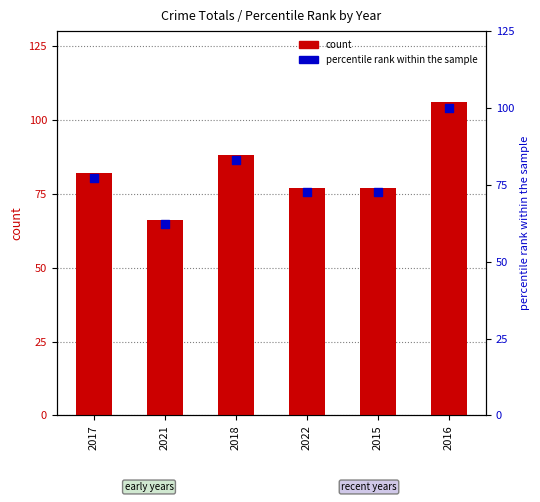

Which series has the largest Y range (max minus min)?

count